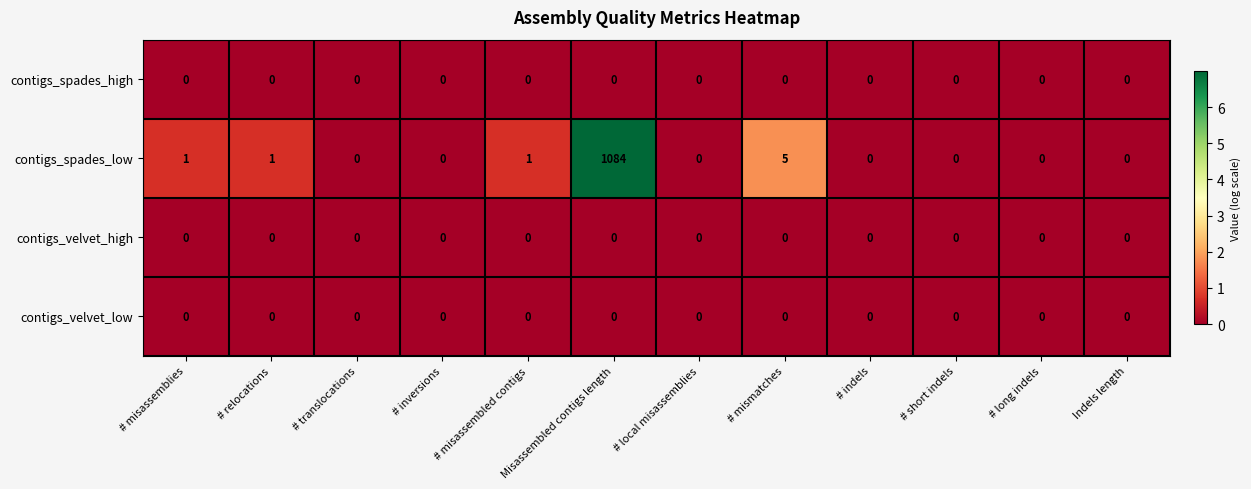

True or false: contigs_spades_low has a value of 0 at # long indels.

True